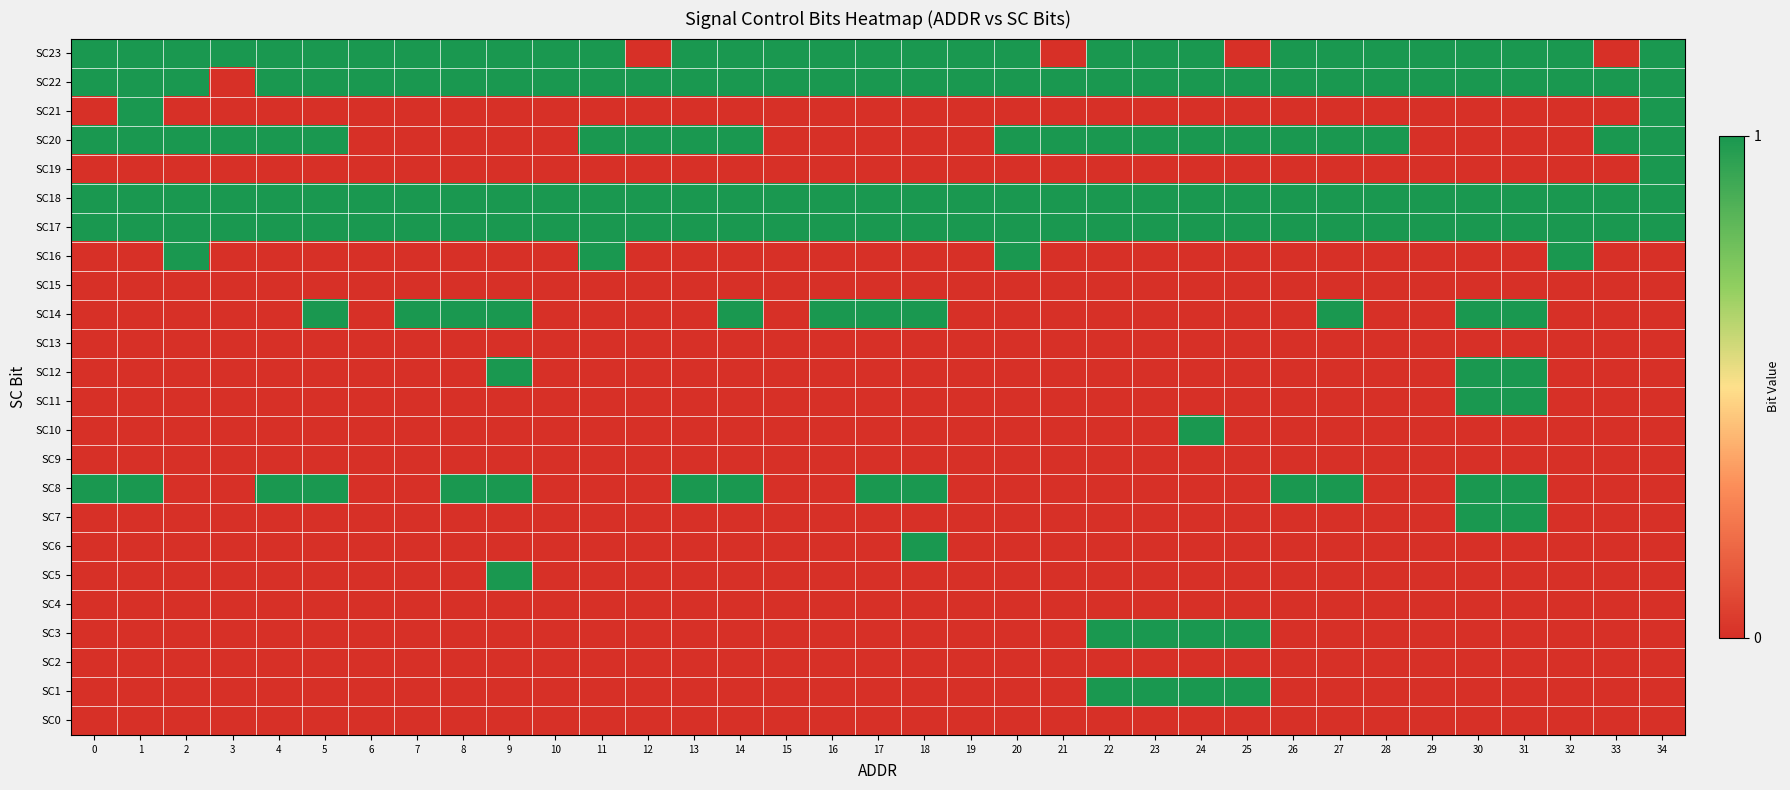

Reading right to left, what are all the values shown in this chart?

SC23: 34=1	33=0	32=1	31=1	30=1	29=1	28=1	27=1	26=1	25=0	24=1	23=1	22=1	21=0	20=1	19=1	18=1	17=1	16=1	15=1	14=1	13=1	12=0	11=1	10=1	9=1	8=1	7=1	6=1	5=1	4=1	3=1	2=1	1=1	0=1
SC22: 34=1	33=1	32=1	31=1	30=1	29=1	28=1	27=1	26=1	25=1	24=1	23=1	22=1	21=1	20=1	19=1	18=1	17=1	16=1	15=1	14=1	13=1	12=1	11=1	10=1	9=1	8=1	7=1	6=1	5=1	4=1	3=0	2=1	1=1	0=1
SC21: 34=1	33=0	32=0	31=0	30=0	29=0	28=0	27=0	26=0	25=0	24=0	23=0	22=0	21=0	20=0	19=0	18=0	17=0	16=0	15=0	14=0	13=0	12=0	11=0	10=0	9=0	8=0	7=0	6=0	5=0	4=0	3=0	2=0	1=1	0=0
SC20: 34=1	33=1	32=0	31=0	30=0	29=0	28=1	27=1	26=1	25=1	24=1	23=1	22=1	21=1	20=1	19=0	18=0	17=0	16=0	15=0	14=1	13=1	12=1	11=1	10=0	9=0	8=0	7=0	6=0	5=1	4=1	3=1	2=1	1=1	0=1
SC19: 34=1	33=0	32=0	31=0	30=0	29=0	28=0	27=0	26=0	25=0	24=0	23=0	22=0	21=0	20=0	19=0	18=0	17=0	16=0	15=0	14=0	13=0	12=0	11=0	10=0	9=0	8=0	7=0	6=0	5=0	4=0	3=0	2=0	1=0	0=0
SC18: 34=1	33=1	32=1	31=1	30=1	29=1	28=1	27=1	26=1	25=1	24=1	23=1	22=1	21=1	20=1	19=1	18=1	17=1	16=1	15=1	14=1	13=1	12=1	11=1	10=1	9=1	8=1	7=1	6=1	5=1	4=1	3=1	2=1	1=1	0=1
SC17: 34=1	33=1	32=1	31=1	30=1	29=1	28=1	27=1	26=1	25=1	24=1	23=1	22=1	21=1	20=1	19=1	18=1	17=1	16=1	15=1	14=1	13=1	12=1	11=1	10=1	9=1	8=1	7=1	6=1	5=1	4=1	3=1	2=1	1=1	0=1
SC16: 34=0	33=0	32=1	31=0	30=0	29=0	28=0	27=0	26=0	25=0	24=0	23=0	22=0	21=0	20=1	19=0	18=0	17=0	16=0	15=0	14=0	13=0	12=0	11=1	10=0	9=0	8=0	7=0	6=0	5=0	4=0	3=0	2=1	1=0	0=0
SC15: 34=0	33=0	32=0	31=0	30=0	29=0	28=0	27=0	26=0	25=0	24=0	23=0	22=0	21=0	20=0	19=0	18=0	17=0	16=0	15=0	14=0	13=0	12=0	11=0	10=0	9=0	8=0	7=0	6=0	5=0	4=0	3=0	2=0	1=0	0=0
SC14: 34=0	33=0	32=0	31=1	30=1	29=0	28=0	27=1	26=0	25=0	24=0	23=0	22=0	21=0	20=0	19=0	18=1	17=1	16=1	15=0	14=1	13=0	12=0	11=0	10=0	9=1	8=1	7=1	6=0	5=1	4=0	3=0	2=0	1=0	0=0
SC13: 34=0	33=0	32=0	31=0	30=0	29=0	28=0	27=0	26=0	25=0	24=0	23=0	22=0	21=0	20=0	19=0	18=0	17=0	16=0	15=0	14=0	13=0	12=0	11=0	10=0	9=0	8=0	7=0	6=0	5=0	4=0	3=0	2=0	1=0	0=0
SC12: 34=0	33=0	32=0	31=1	30=1	29=0	28=0	27=0	26=0	25=0	24=0	23=0	22=0	21=0	20=0	19=0	18=0	17=0	16=0	15=0	14=0	13=0	12=0	11=0	10=0	9=1	8=0	7=0	6=0	5=0	4=0	3=0	2=0	1=0	0=0
SC11: 34=0	33=0	32=0	31=1	30=1	29=0	28=0	27=0	26=0	25=0	24=0	23=0	22=0	21=0	20=0	19=0	18=0	17=0	16=0	15=0	14=0	13=0	12=0	11=0	10=0	9=0	8=0	7=0	6=0	5=0	4=0	3=0	2=0	1=0	0=0
SC10: 34=0	33=0	32=0	31=0	30=0	29=0	28=0	27=0	26=0	25=0	24=1	23=0	22=0	21=0	20=0	19=0	18=0	17=0	16=0	15=0	14=0	13=0	12=0	11=0	10=0	9=0	8=0	7=0	6=0	5=0	4=0	3=0	2=0	1=0	0=0
SC9: 34=0	33=0	32=0	31=0	30=0	29=0	28=0	27=0	26=0	25=0	24=0	23=0	22=0	21=0	20=0	19=0	18=0	17=0	16=0	15=0	14=0	13=0	12=0	11=0	10=0	9=0	8=0	7=0	6=0	5=0	4=0	3=0	2=0	1=0	0=0
SC8: 34=0	33=0	32=0	31=1	30=1	29=0	28=0	27=1	26=1	25=0	24=0	23=0	22=0	21=0	20=0	19=0	18=1	17=1	16=0	15=0	14=1	13=1	12=0	11=0	10=0	9=1	8=1	7=0	6=0	5=1	4=1	3=0	2=0	1=1	0=1
SC7: 34=0	33=0	32=0	31=1	30=1	29=0	28=0	27=0	26=0	25=0	24=0	23=0	22=0	21=0	20=0	19=0	18=0	17=0	16=0	15=0	14=0	13=0	12=0	11=0	10=0	9=0	8=0	7=0	6=0	5=0	4=0	3=0	2=0	1=0	0=0
SC6: 34=0	33=0	32=0	31=0	30=0	29=0	28=0	27=0	26=0	25=0	24=0	23=0	22=0	21=0	20=0	19=0	18=1	17=0	16=0	15=0	14=0	13=0	12=0	11=0	10=0	9=0	8=0	7=0	6=0	5=0	4=0	3=0	2=0	1=0	0=0
SC5: 34=0	33=0	32=0	31=0	30=0	29=0	28=0	27=0	26=0	25=0	24=0	23=0	22=0	21=0	20=0	19=0	18=0	17=0	16=0	15=0	14=0	13=0	12=0	11=0	10=0	9=1	8=0	7=0	6=0	5=0	4=0	3=0	2=0	1=0	0=0
SC4: 34=0	33=0	32=0	31=0	30=0	29=0	28=0	27=0	26=0	25=0	24=0	23=0	22=0	21=0	20=0	19=0	18=0	17=0	16=0	15=0	14=0	13=0	12=0	11=0	10=0	9=0	8=0	7=0	6=0	5=0	4=0	3=0	2=0	1=0	0=0
SC3: 34=0	33=0	32=0	31=0	30=0	29=0	28=0	27=0	26=0	25=1	24=1	23=1	22=1	21=0	20=0	19=0	18=0	17=0	16=0	15=0	14=0	13=0	12=0	11=0	10=0	9=0	8=0	7=0	6=0	5=0	4=0	3=0	2=0	1=0	0=0
SC2: 34=0	33=0	32=0	31=0	30=0	29=0	28=0	27=0	26=0	25=0	24=0	23=0	22=0	21=0	20=0	19=0	18=0	17=0	16=0	15=0	14=0	13=0	12=0	11=0	10=0	9=0	8=0	7=0	6=0	5=0	4=0	3=0	2=0	1=0	0=0
SC1: 34=0	33=0	32=0	31=0	30=0	29=0	28=0	27=0	26=0	25=1	24=1	23=1	22=1	21=0	20=0	19=0	18=0	17=0	16=0	15=0	14=0	13=0	12=0	11=0	10=0	9=0	8=0	7=0	6=0	5=0	4=0	3=0	2=0	1=0	0=0
SC0: 34=0	33=0	32=0	31=0	30=0	29=0	28=0	27=0	26=0	25=0	24=0	23=0	22=0	21=0	20=0	19=0	18=0	17=0	16=0	15=0	14=0	13=0	12=0	11=0	10=0	9=0	8=0	7=0	6=0	5=0	4=0	3=0	2=0	1=0	0=0